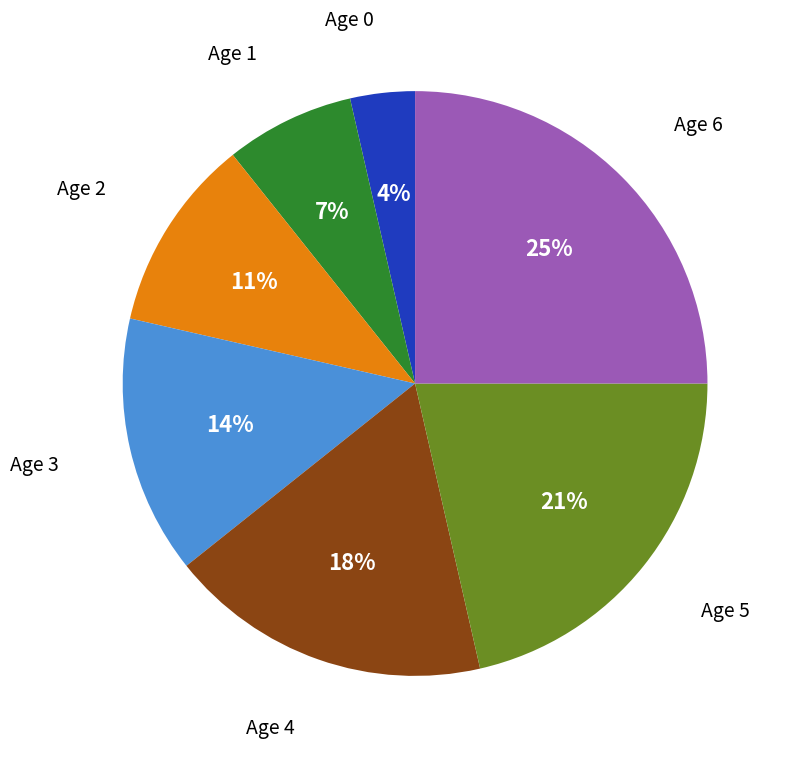

Which slice is the largest?

Age 6